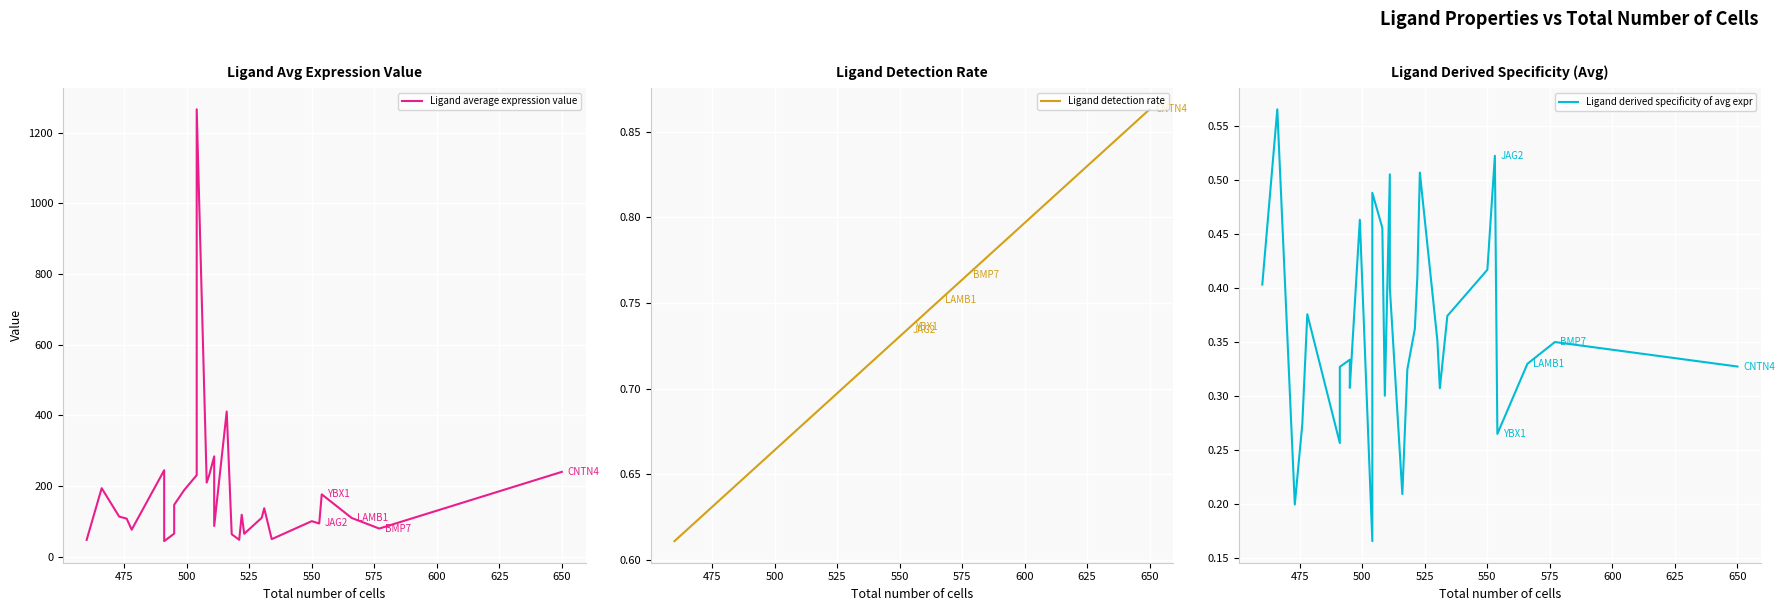

True or false: Ligand average expression value and Ligand detection rate intersect in this chart.

False